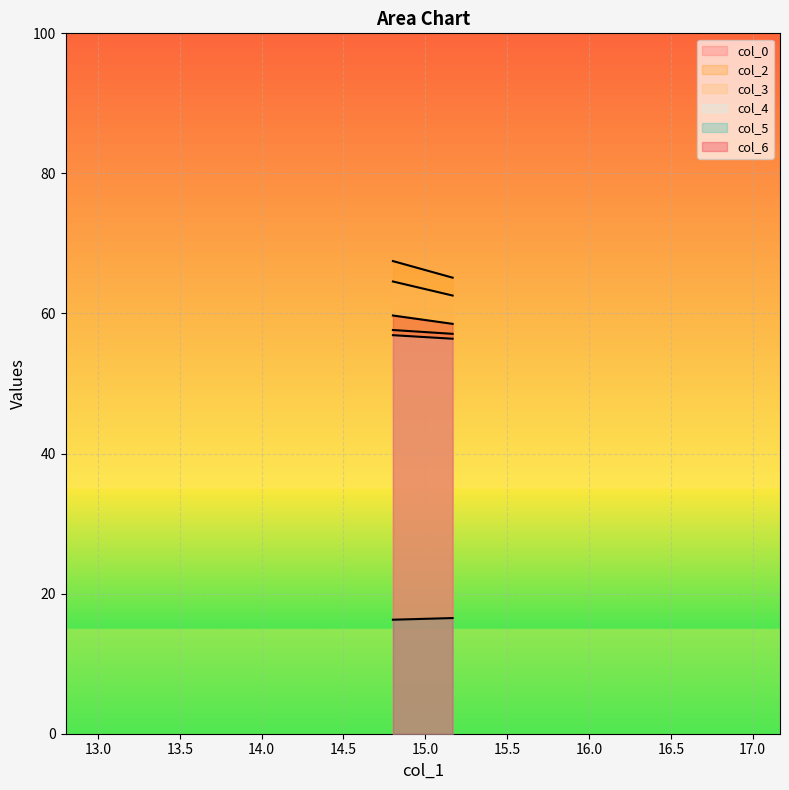

What is the total value across all series at 15.16666667?

316.2